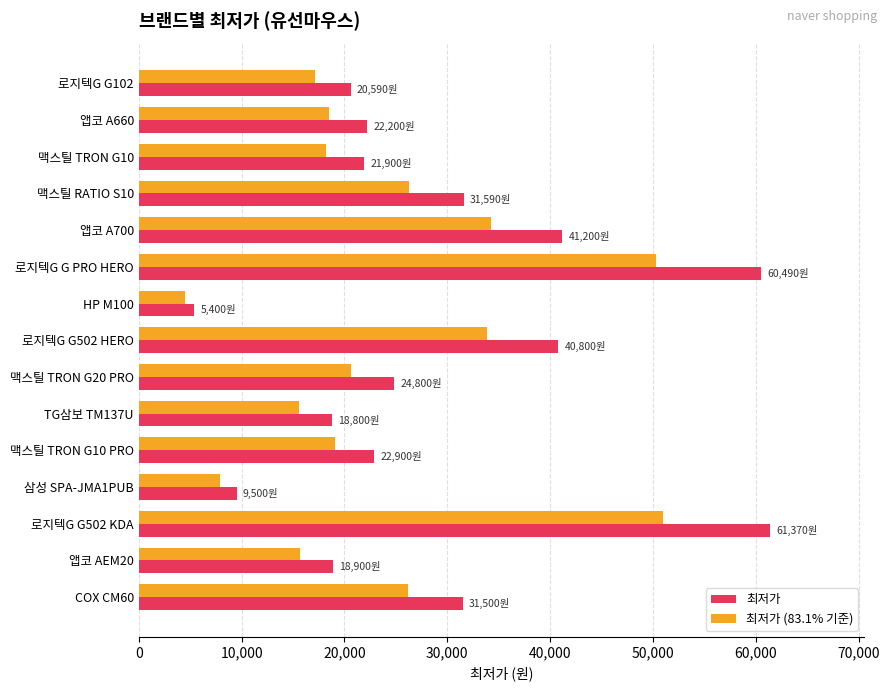

What is the sum of all 최저가 values?

431940.0